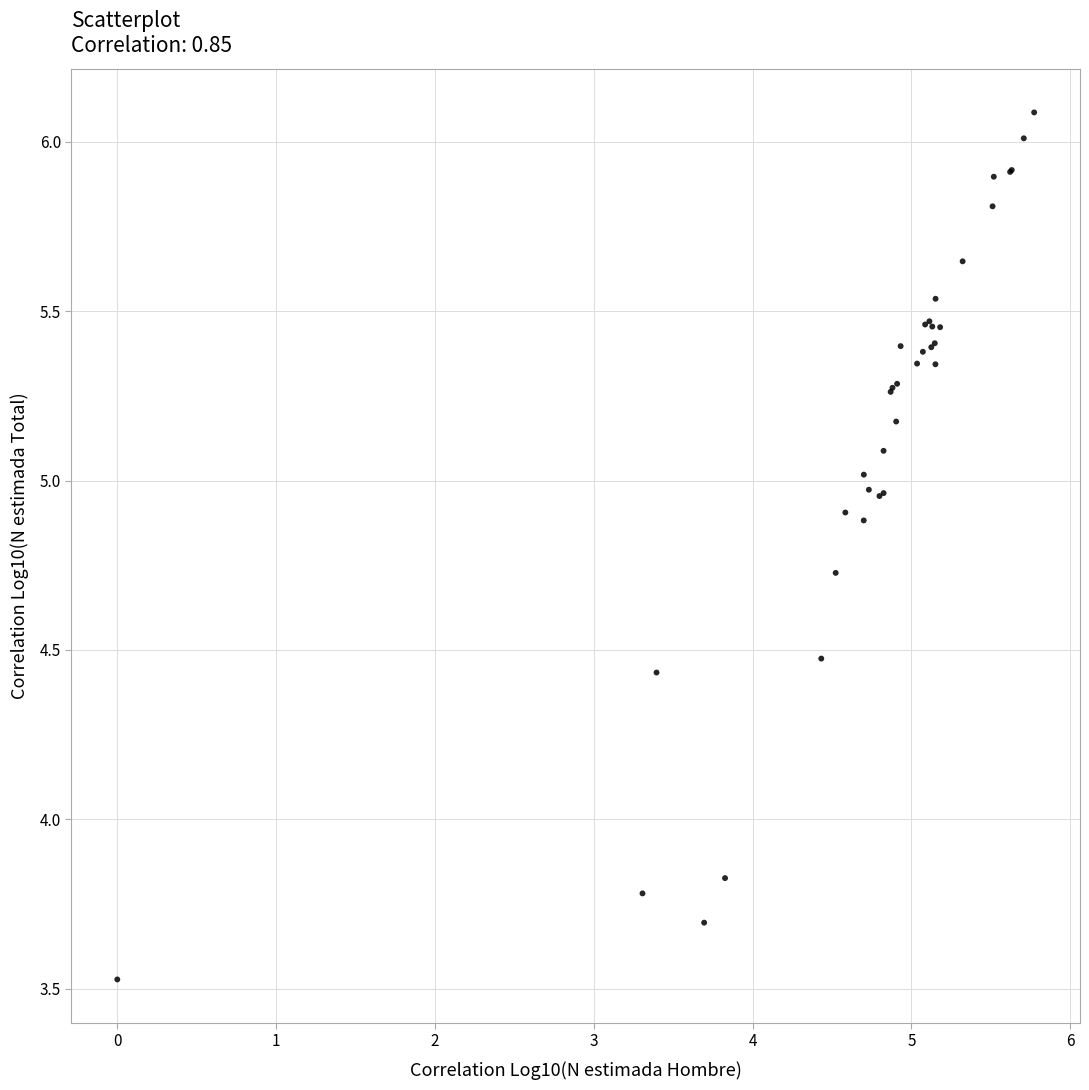

What Y value in the scatter plot is closest to 4?

3.8